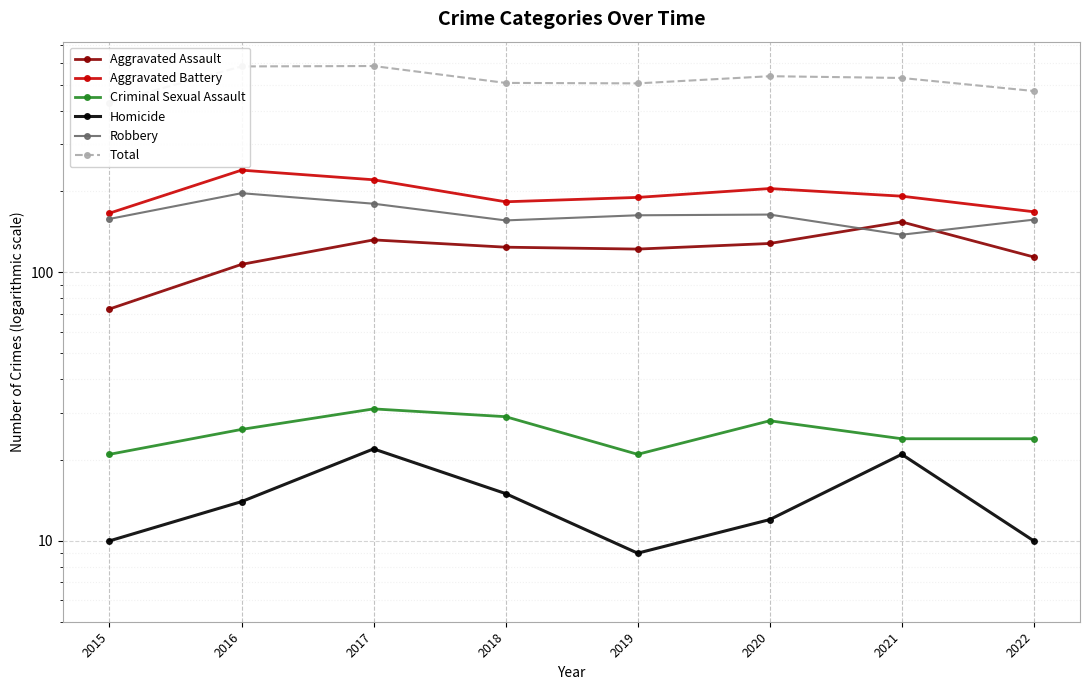

Where is the first local minimum for Total?

2019